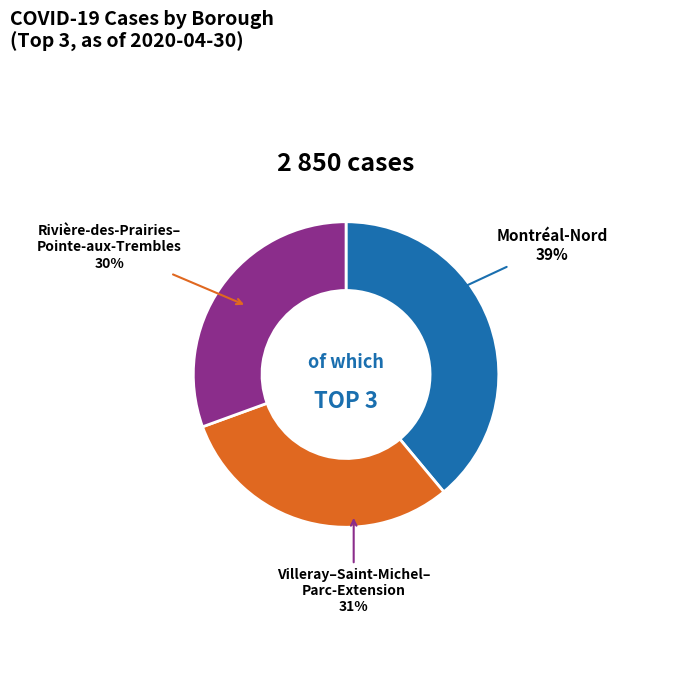

Is it true that Rivière-des-Prairies–Pointe-aux-Trembles is 43% of the pie?

False